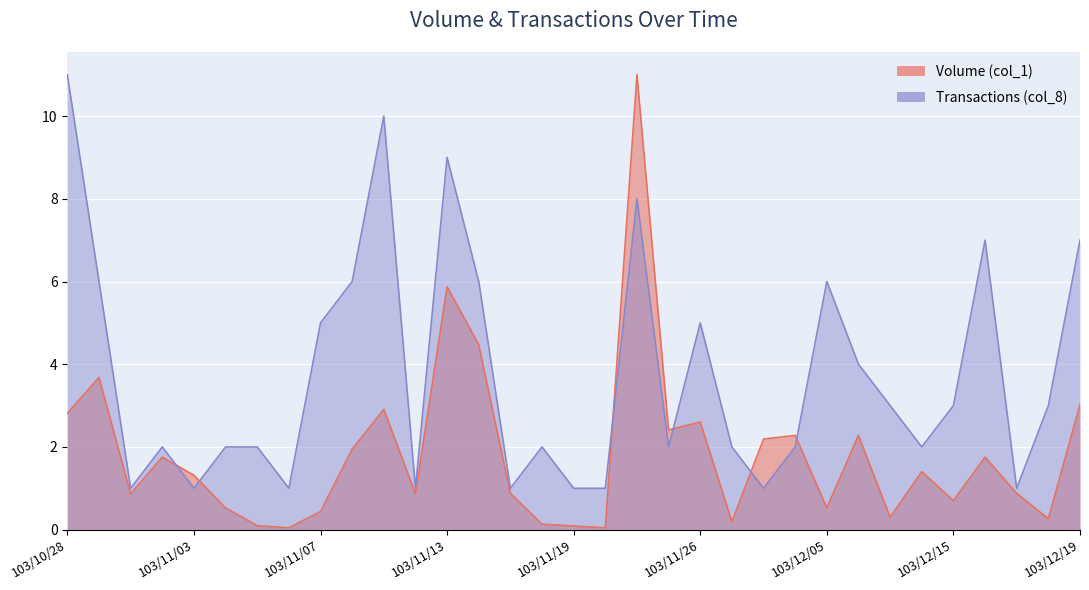

What is the difference between the maximum and minimum values in the Transactions (col_8) series?

10.0